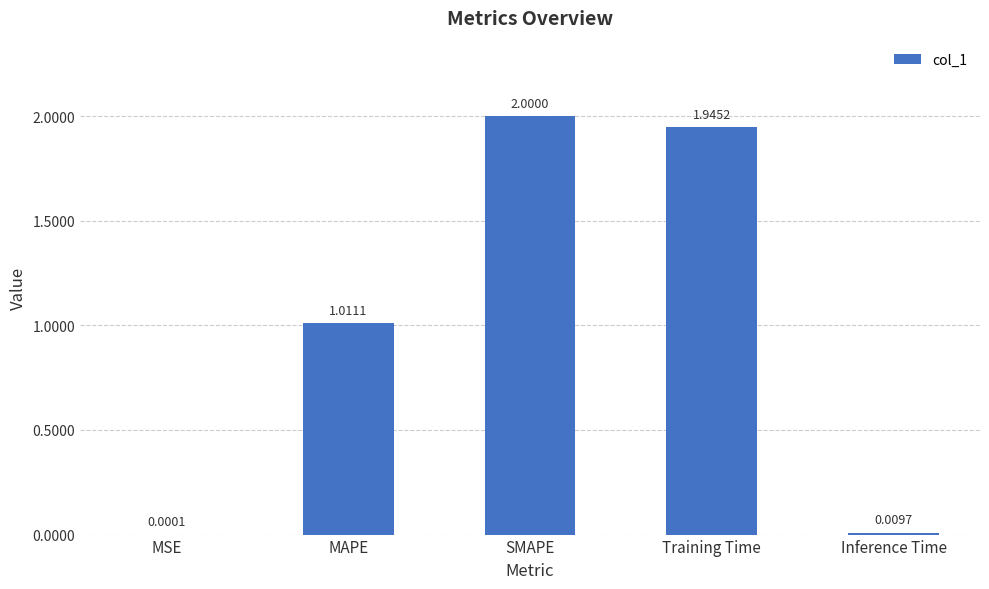

Count the number of categories in the chart.

5